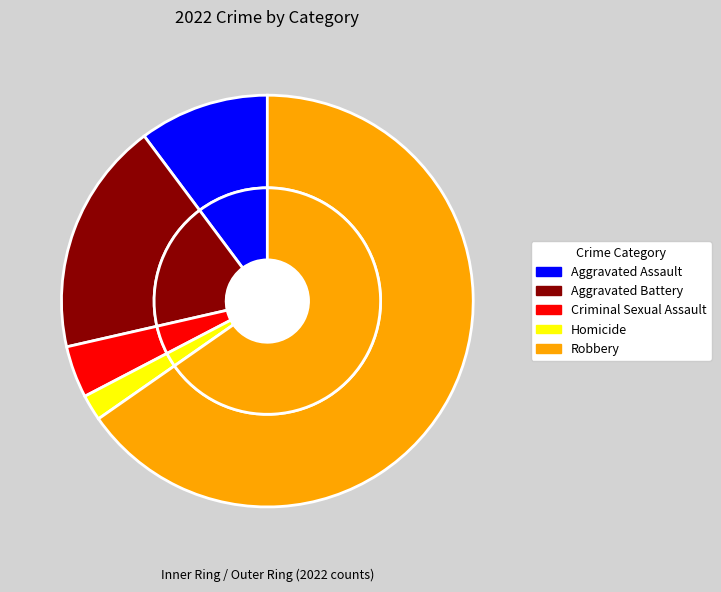

Rank the categories by value from lowest to highest.

Homicide, Criminal Sexual Assault, Aggravated Assault, Aggravated Battery, Robbery